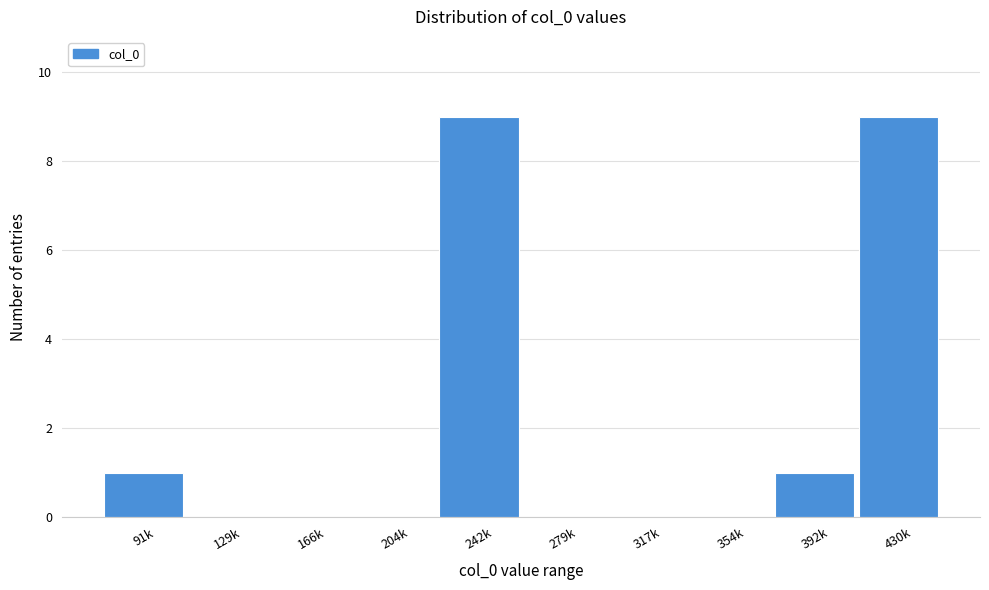

Reading left to right, extract all data points from this chart.

91k=1	129k=0	166k=0	204k=0	242k=9	279k=0	317k=0	354k=0	392k=1	430k=9